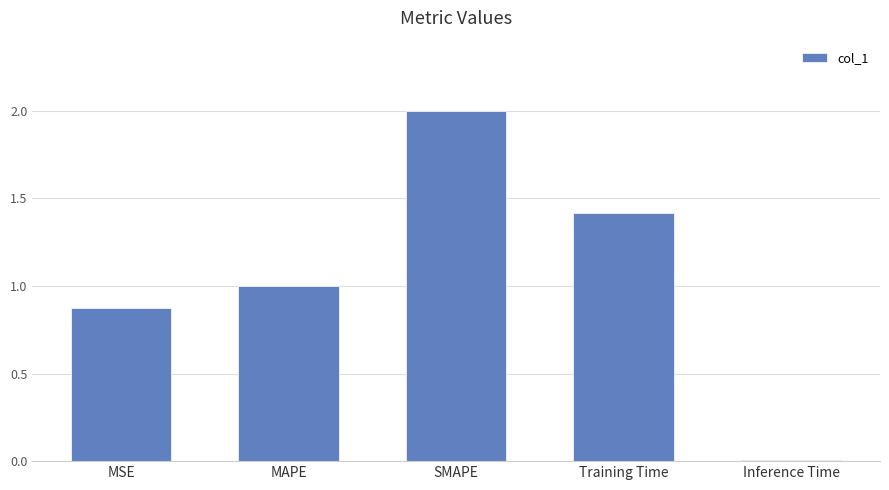

At which label is the value closest to 1?

MAPE